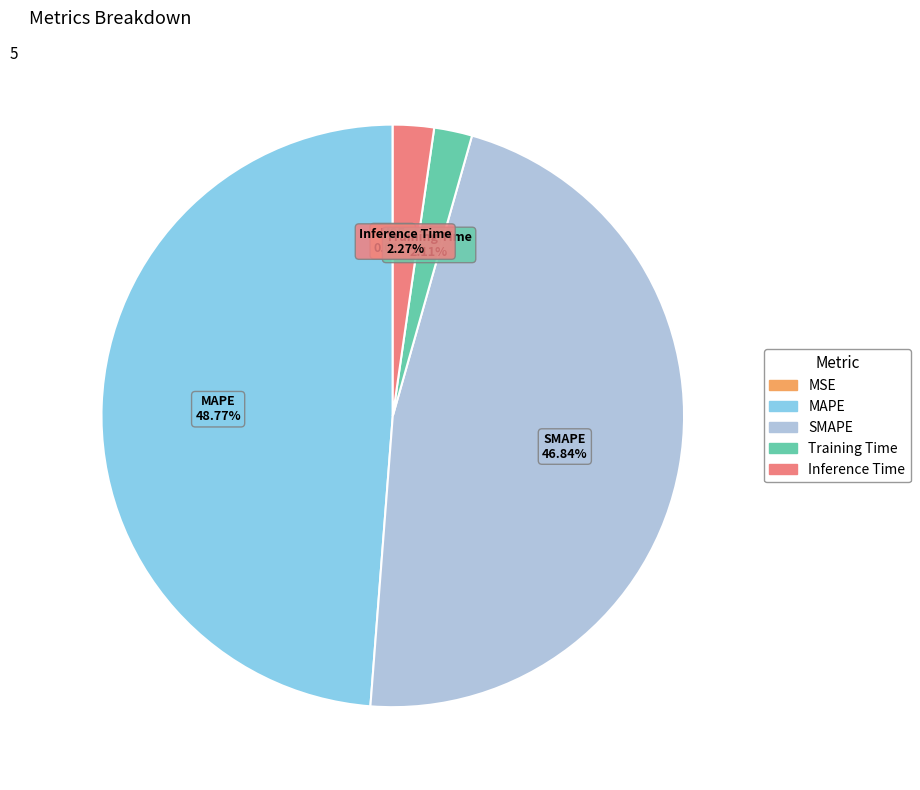

Is there a majority slice in this chart?

No